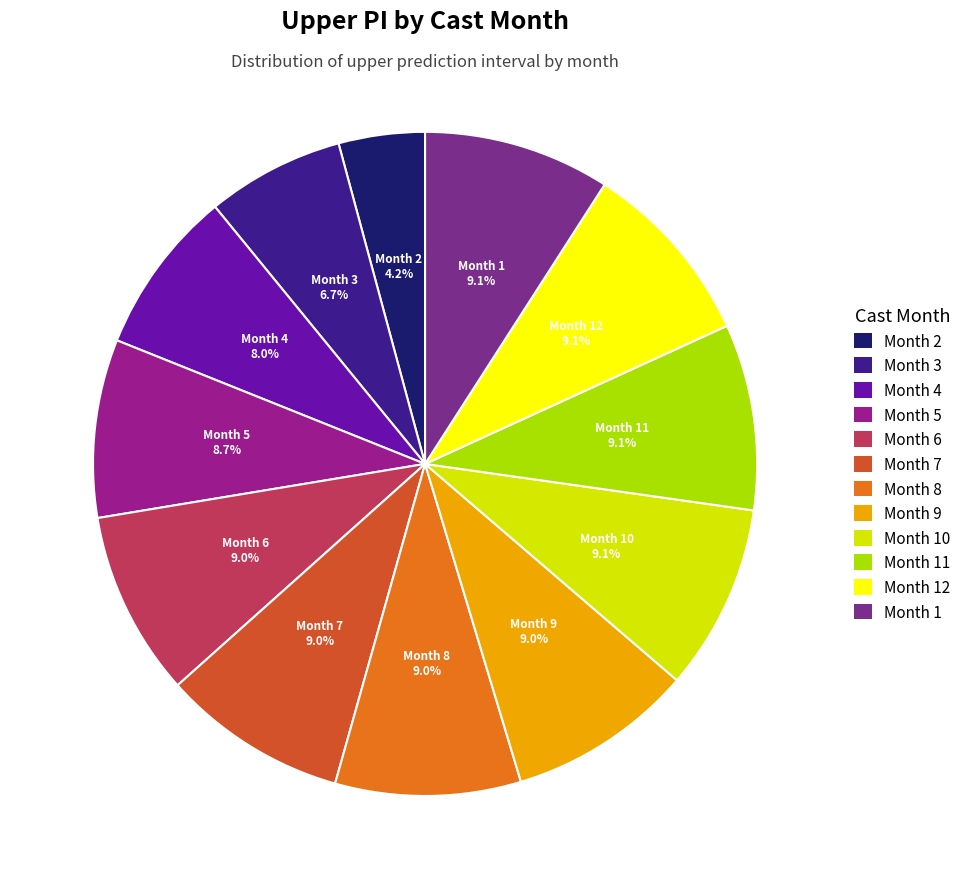

Is there any slice that represents more than half of the pie?

No